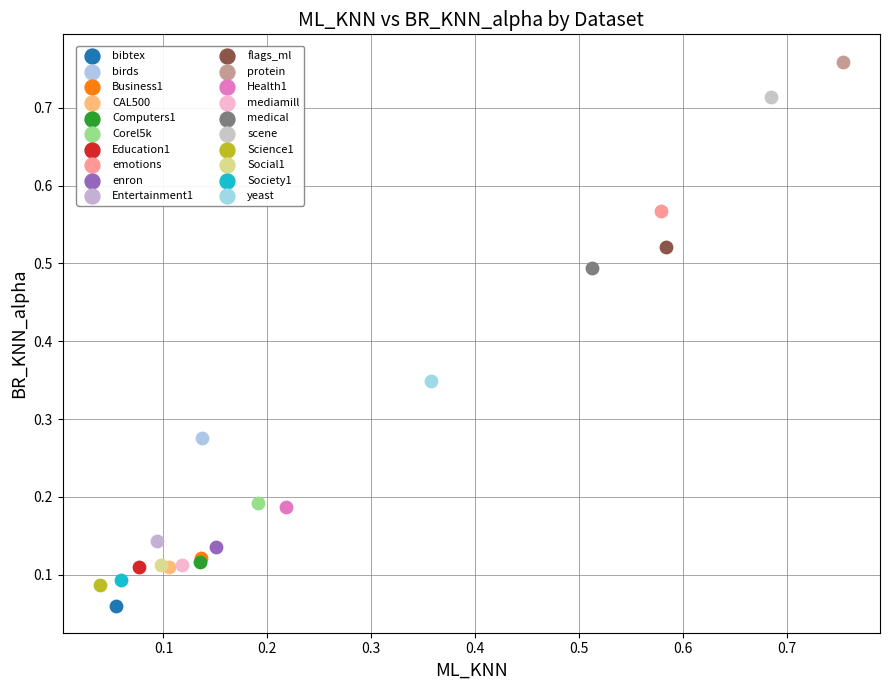

What are all the series names shown in the legend?

bibtex, birds, Business1, CAL500, Computers1, Corel5k, Education1, emotions, enron, Entertainment1, flags_ml, protein, Health1, mediamill, medical, scene, Science1, Social1, Society1, yeast